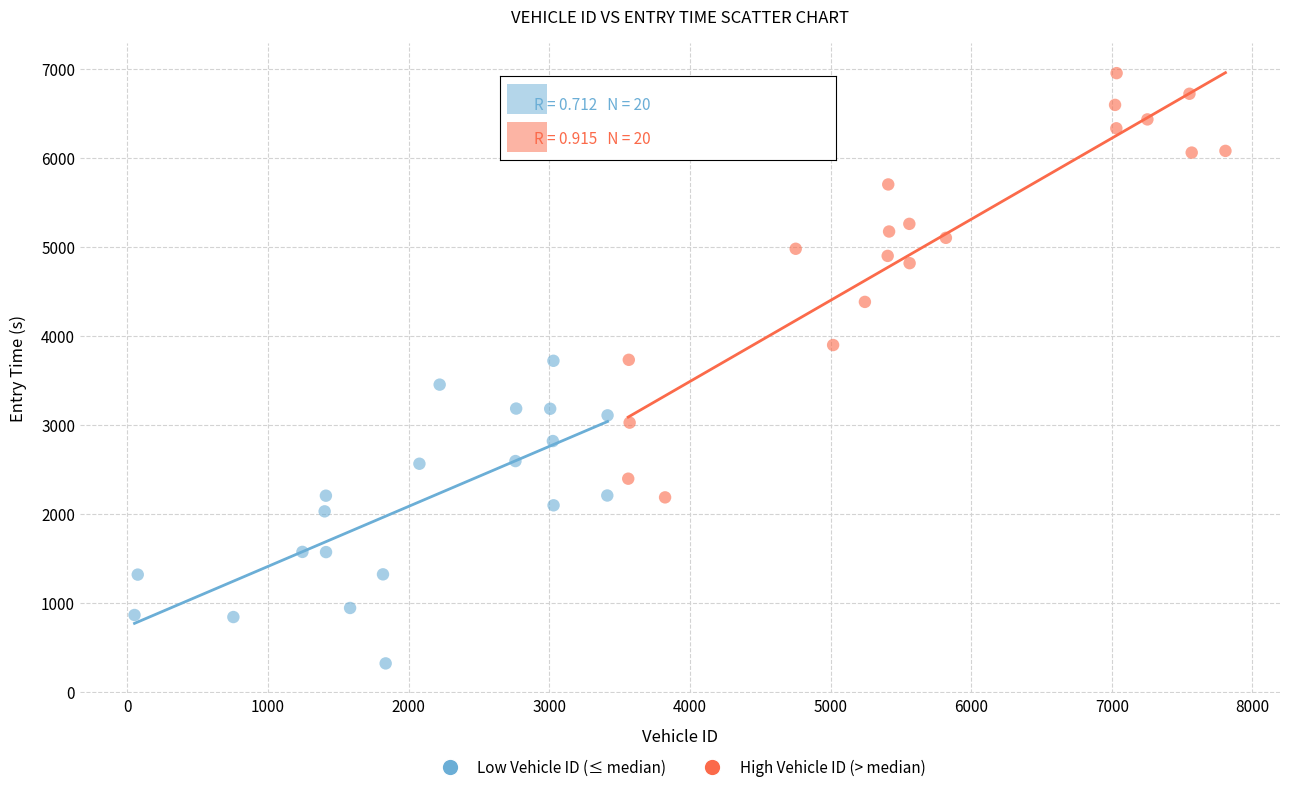

Which series contains the highest Y value?

High Vehicle ID (> median)